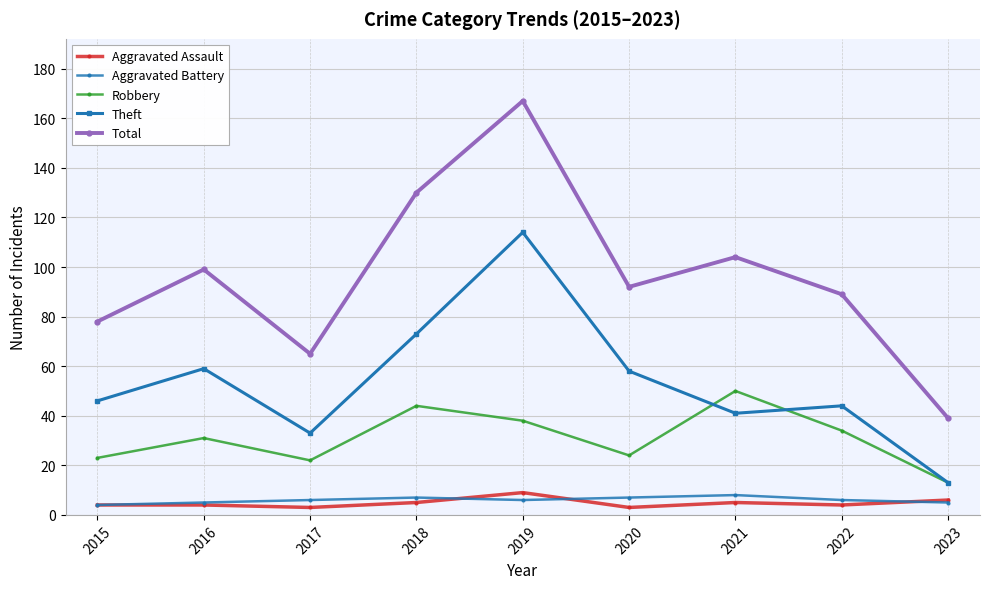

Is the value of Total at 2019 greater than the value of Theft at 2015?

Yes